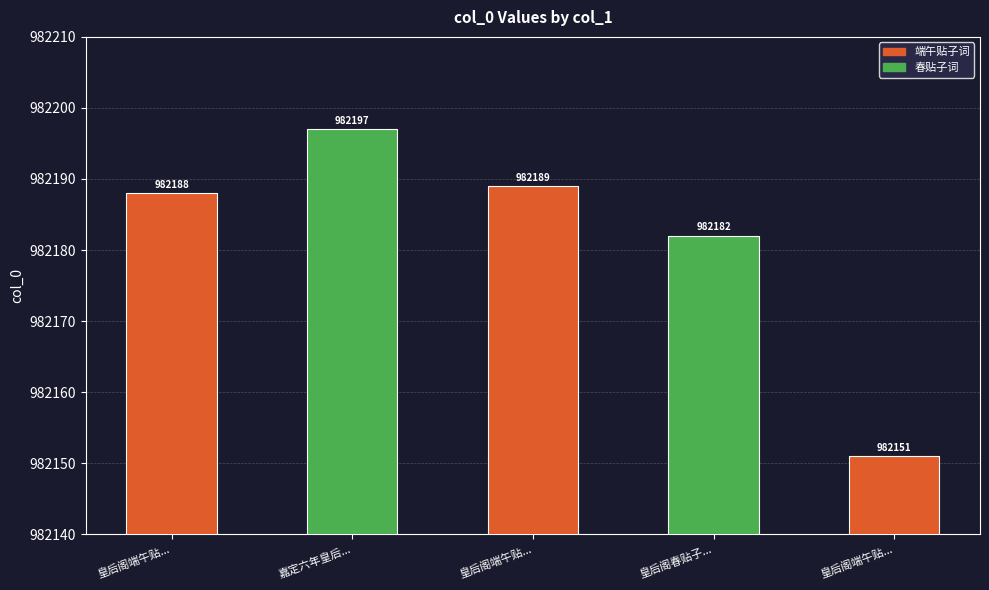

The value at 皇后阁端午贴... is 982151. True or false?

True